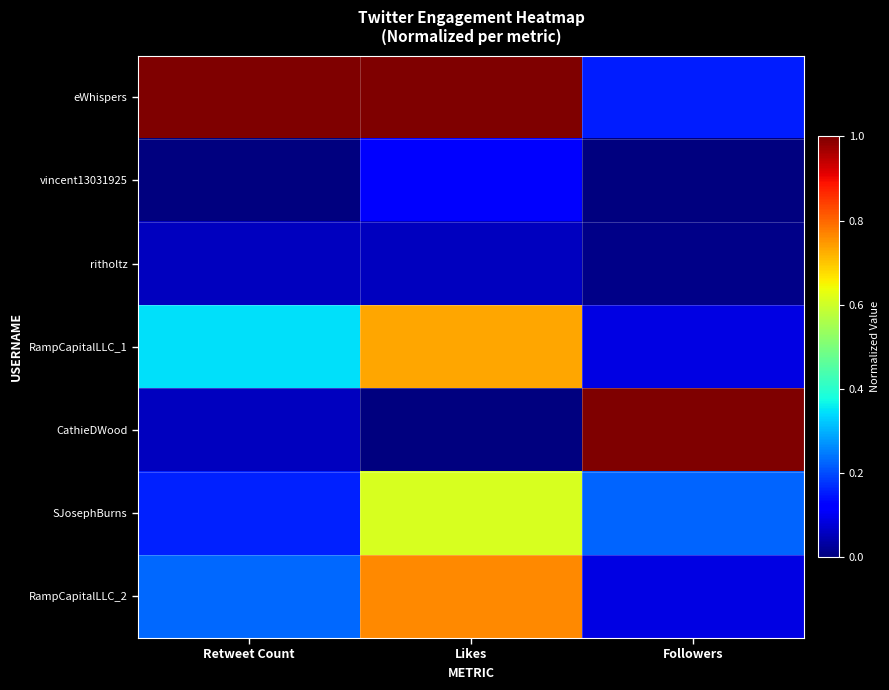

At Likes, list the series in order from largest to smallest.

eWhispers, RampCapitalLLC_2, RampCapitalLLC_1, SJosephBurns, vincent13031925, ritholtz, CathieDWood